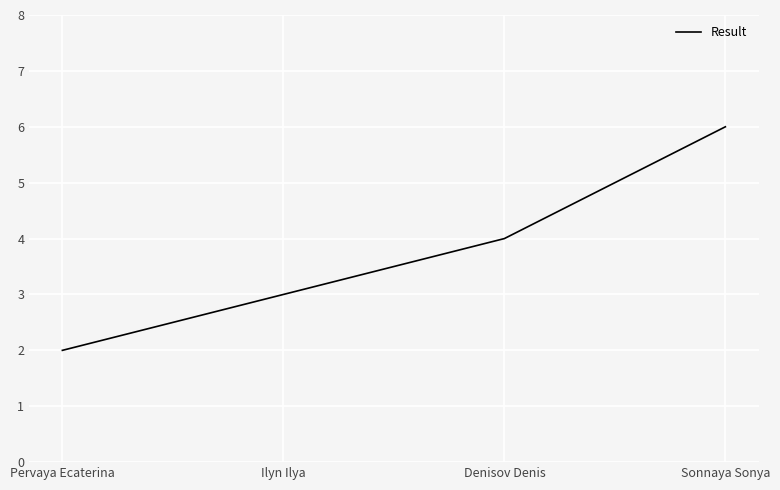

Count the number of data series in this chart.

1